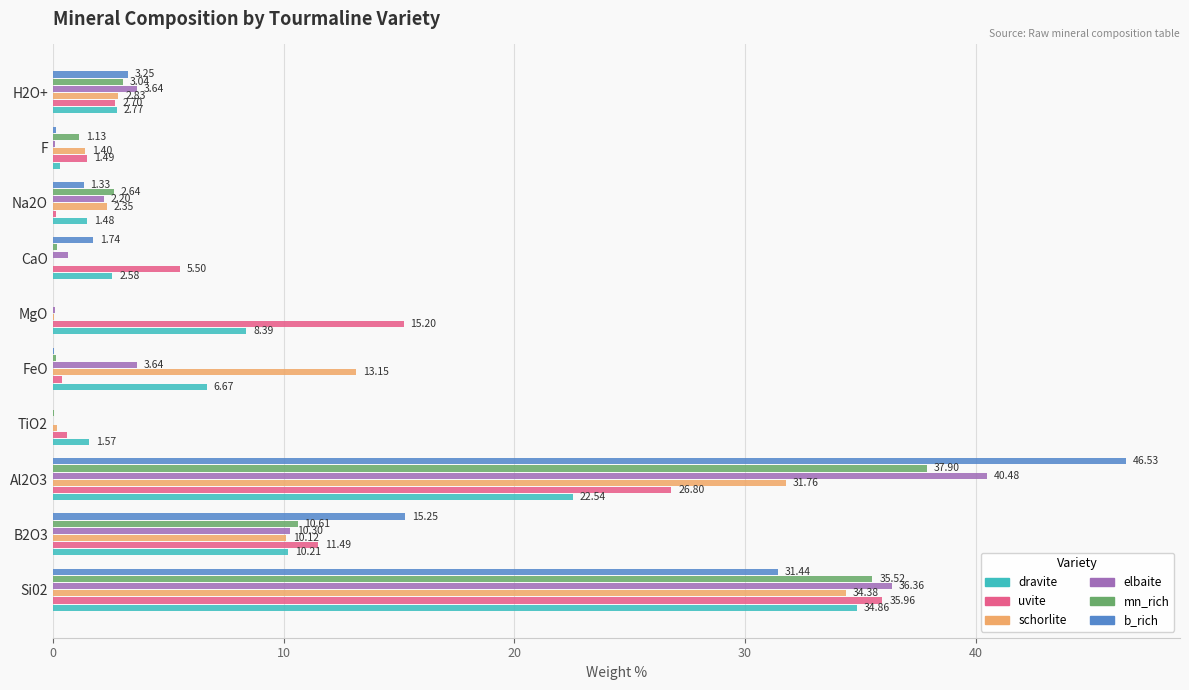

Is the value of schorlite at TiO2 greater than the value of b_rich at H2O+?

No